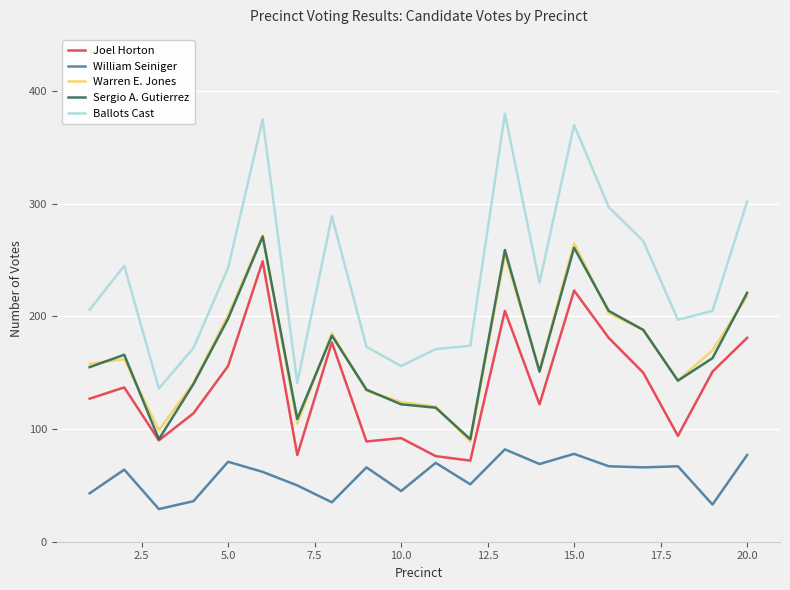

True or false: Ballots Cast and Sergio A. Gutierrez intersect in this chart.

False